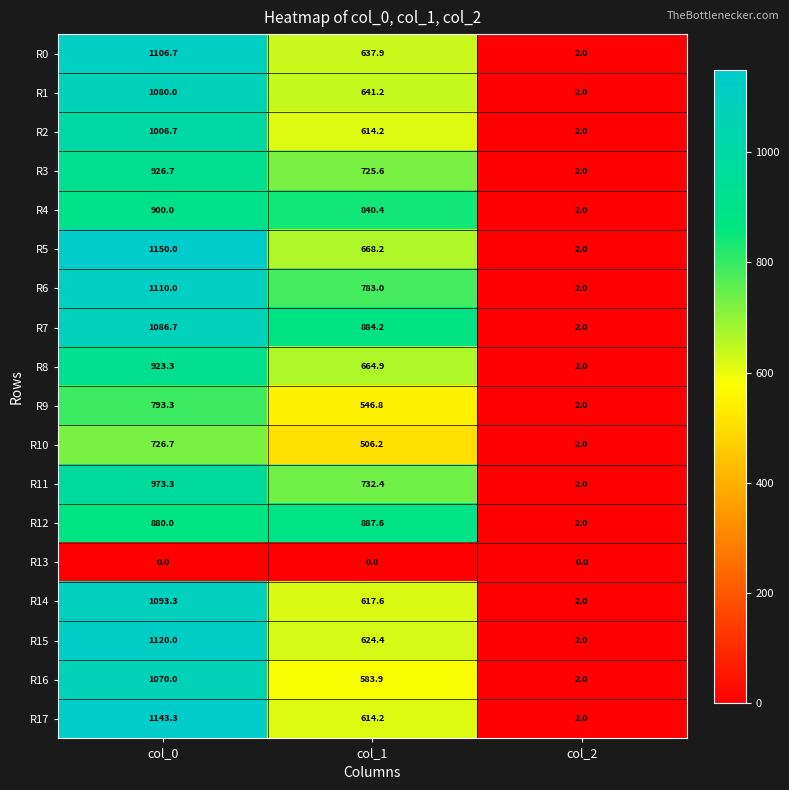

The R0 series shows 1106.7 at col_0. True or false?

True